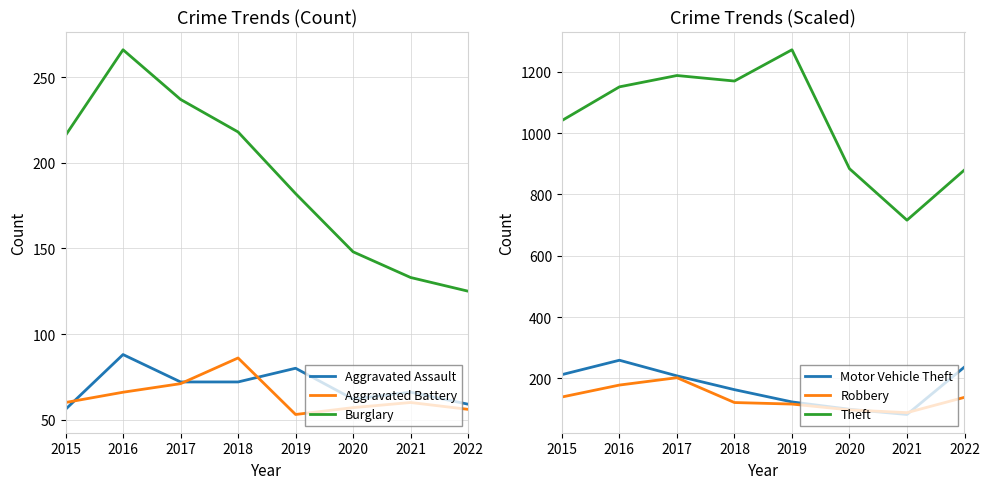

What is the sum of the Motor Vehicle Theft values at 2016 and 2017?

467